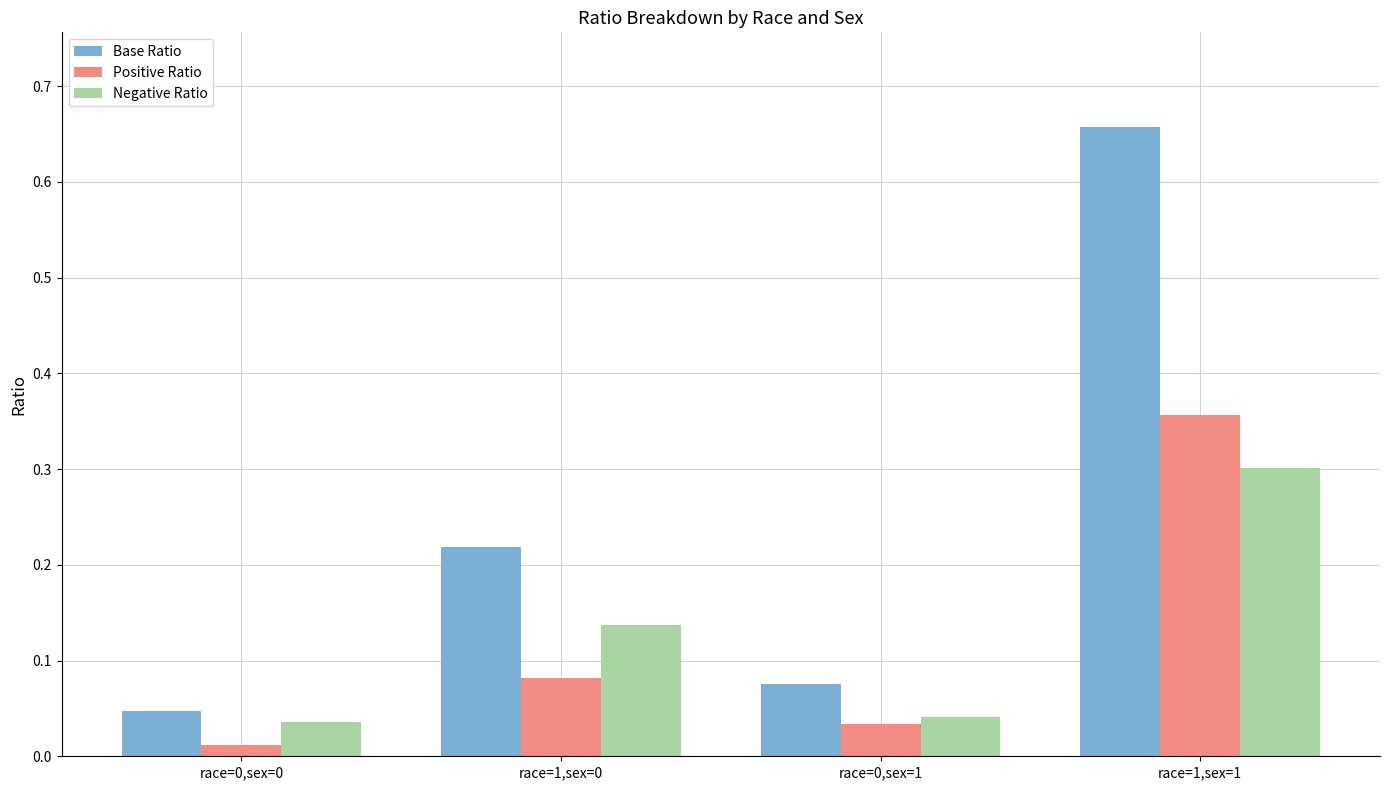

Rank the series by their maximum value, from highest to lowest.

Base Ratio, Positive Ratio, Negative Ratio